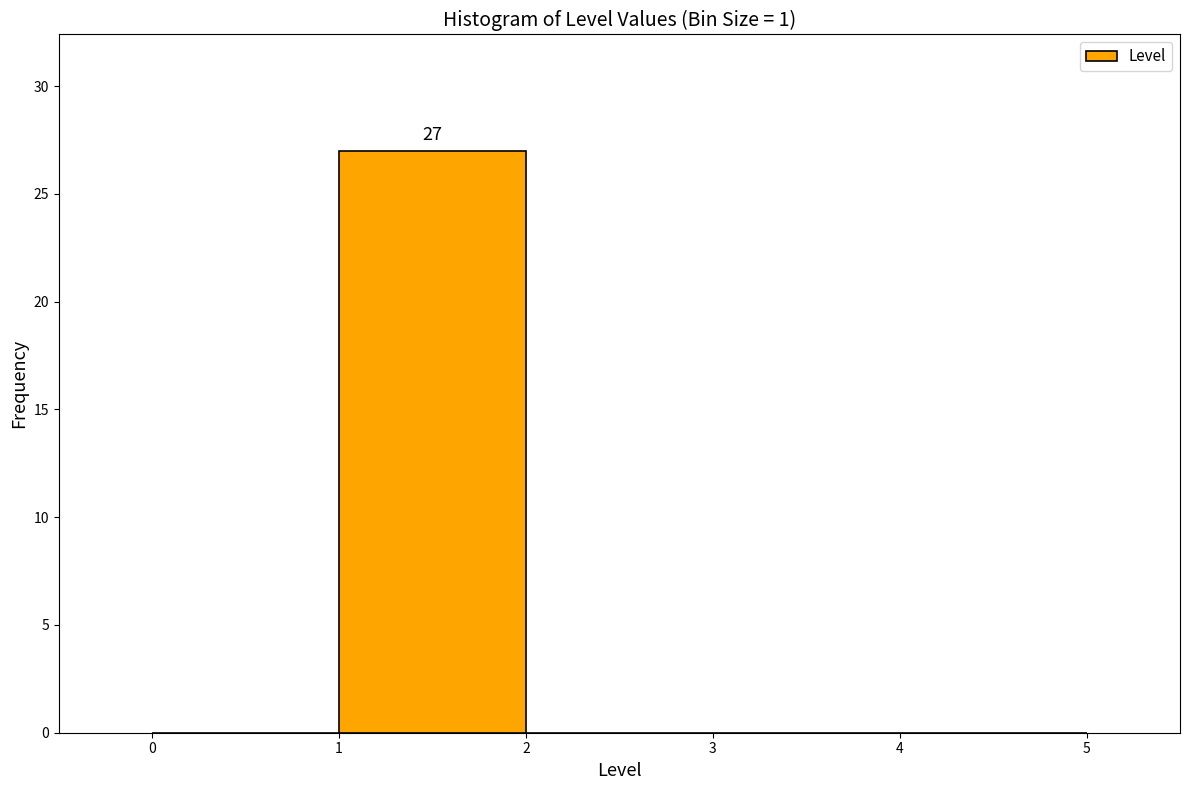

Over which range of the x-axis is the bar tallest?

1 to 2